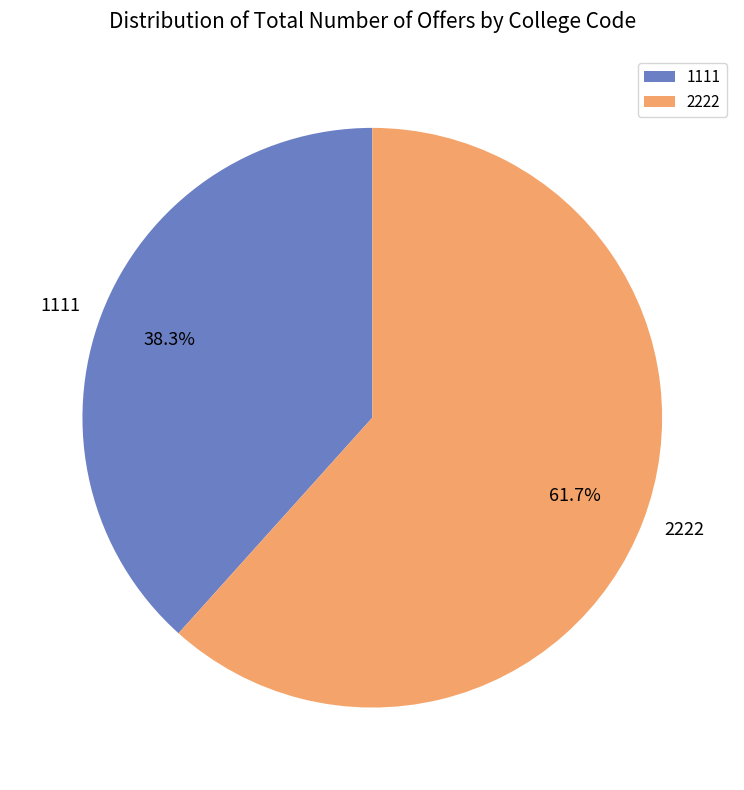

Do 1111 and 2222 together represent more than half of the pie?

Yes